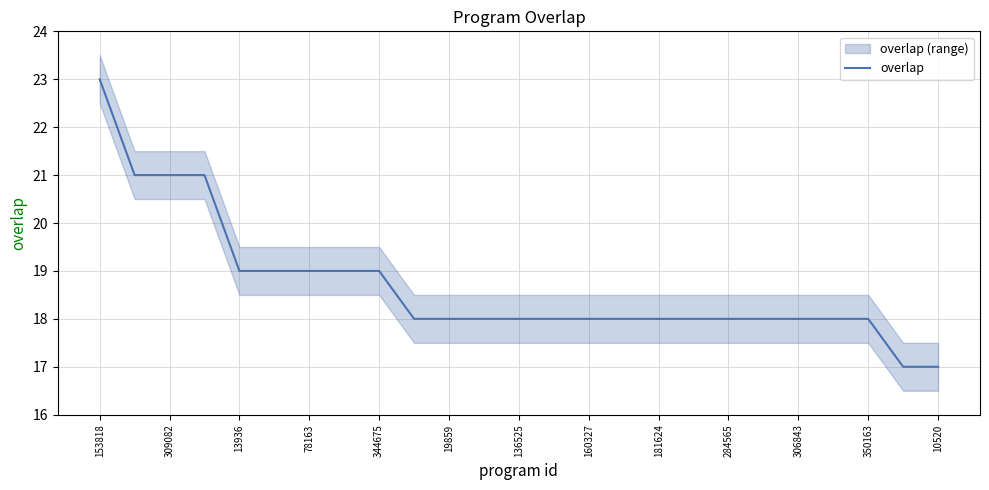

What is the minimum value for overlap?

17